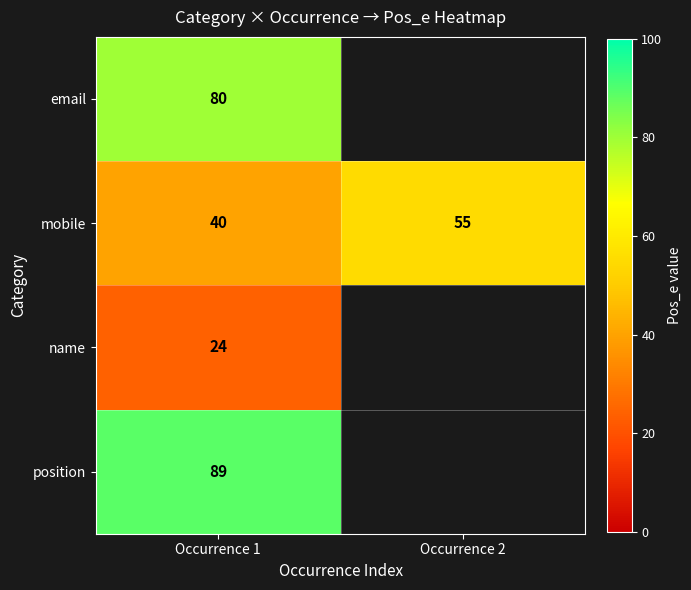

At how many categories does at least one series exceed 85?

1